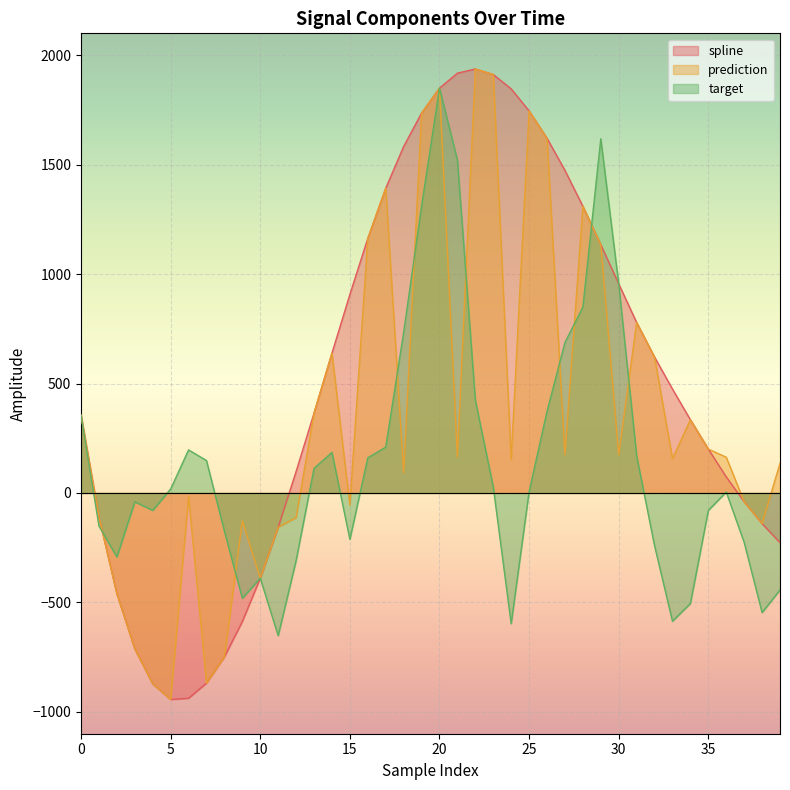

At 37, list the series in order from smallest to largest.

target, spline, prediction